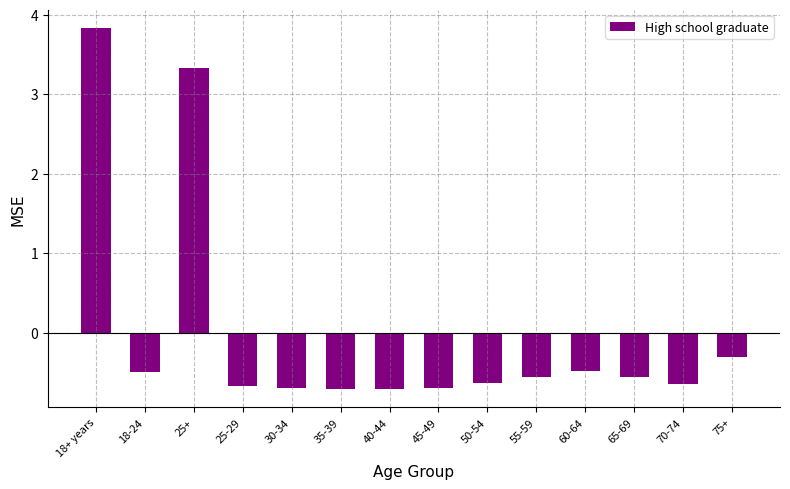

Count the number of values greater than 0.

2